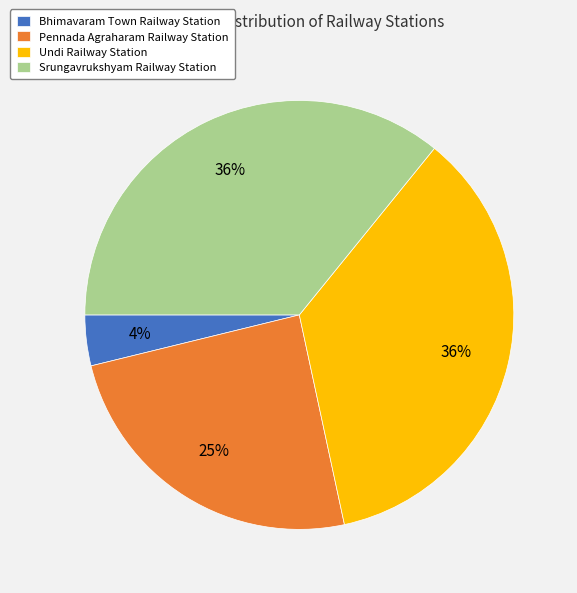

The Pennada Agraharam Railway Station slice represents 25% of the pie. True or false?

True